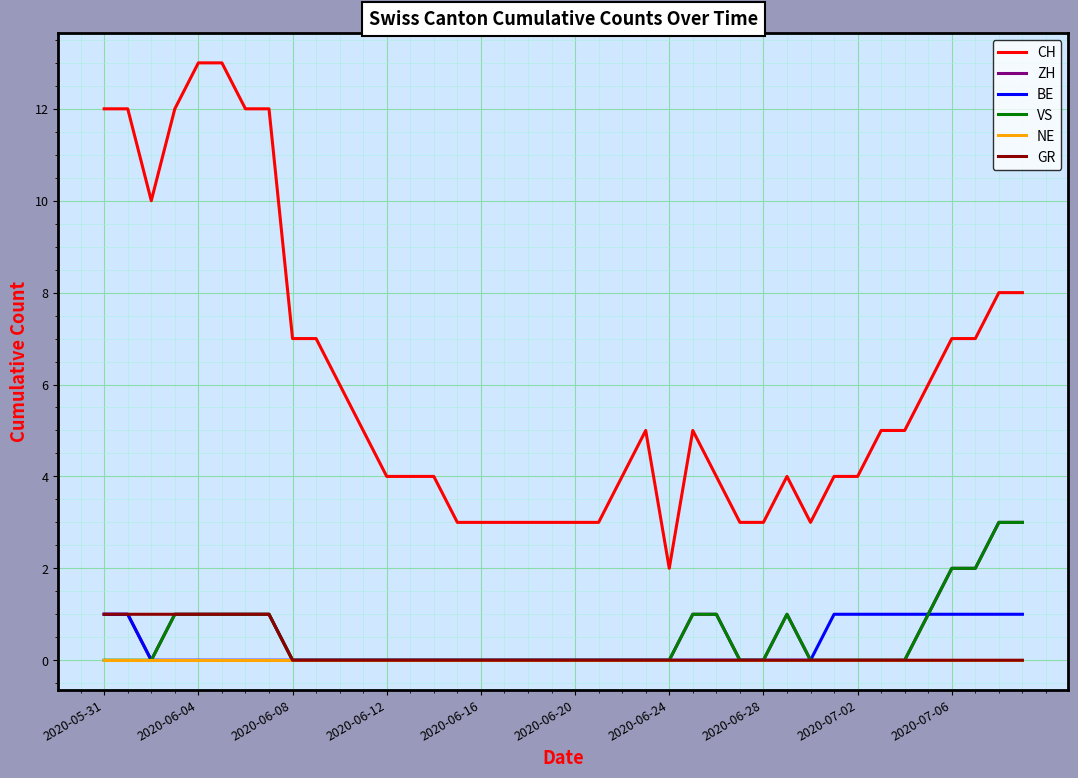

Which series has the widest spread of values?

CH